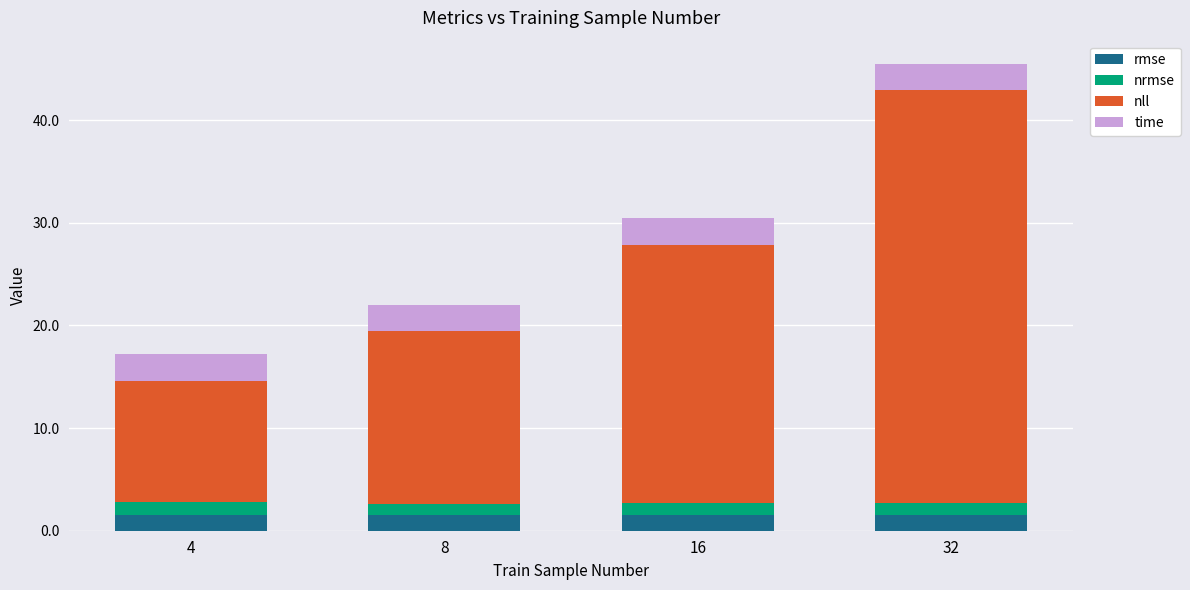

What is the average value of the rmse series?

1.5